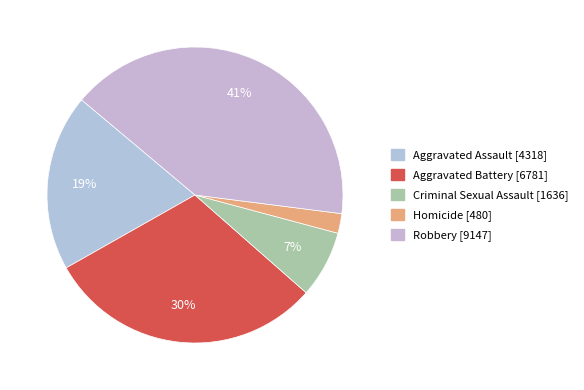

Between Robbery and Criminal Sexual Assault, which is larger?

Robbery